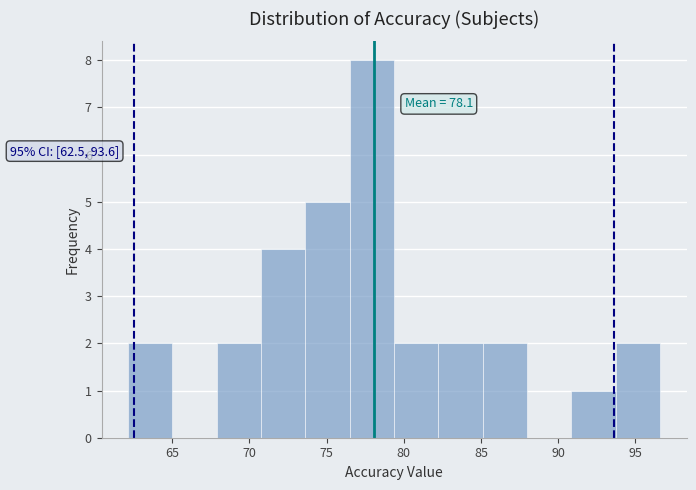

Over which range of the x-axis is the bar tallest?

76.5 to 79.5